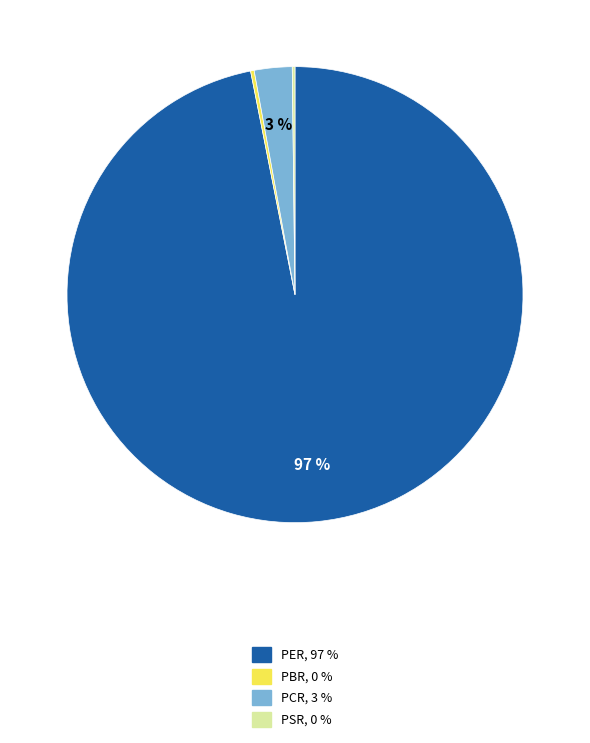

Is it true that PER is 97% of the pie?

True